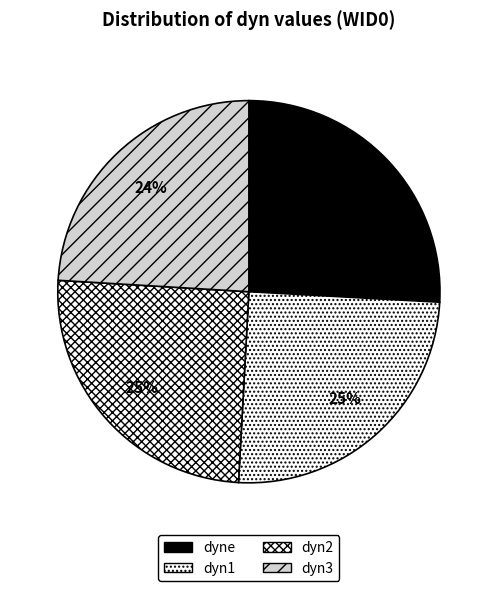

The dyn2 slice represents 37% of the pie. True or false?

False